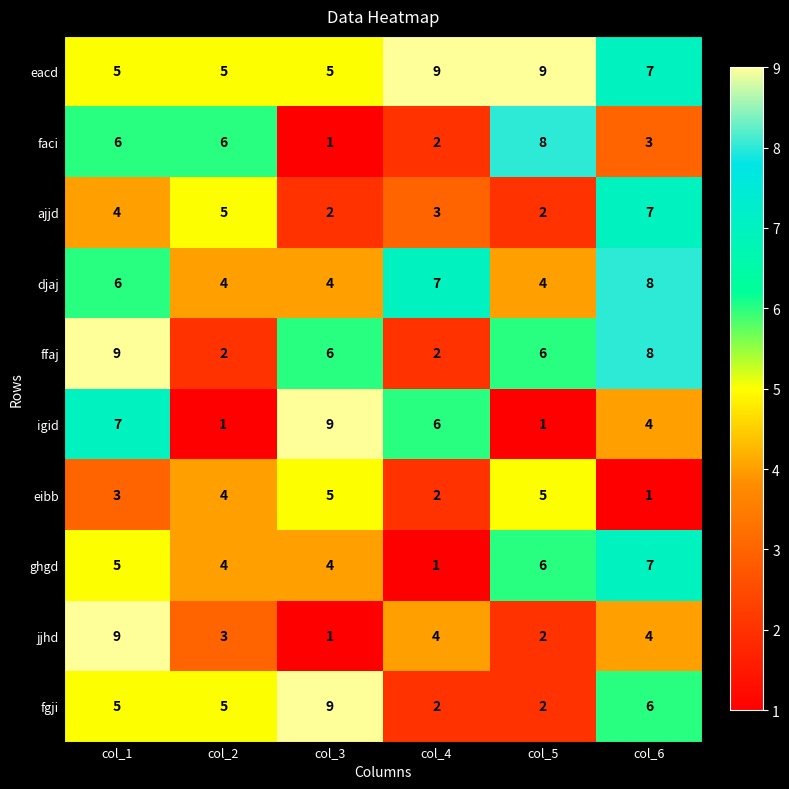

How many data points in igid are less than 6?

3